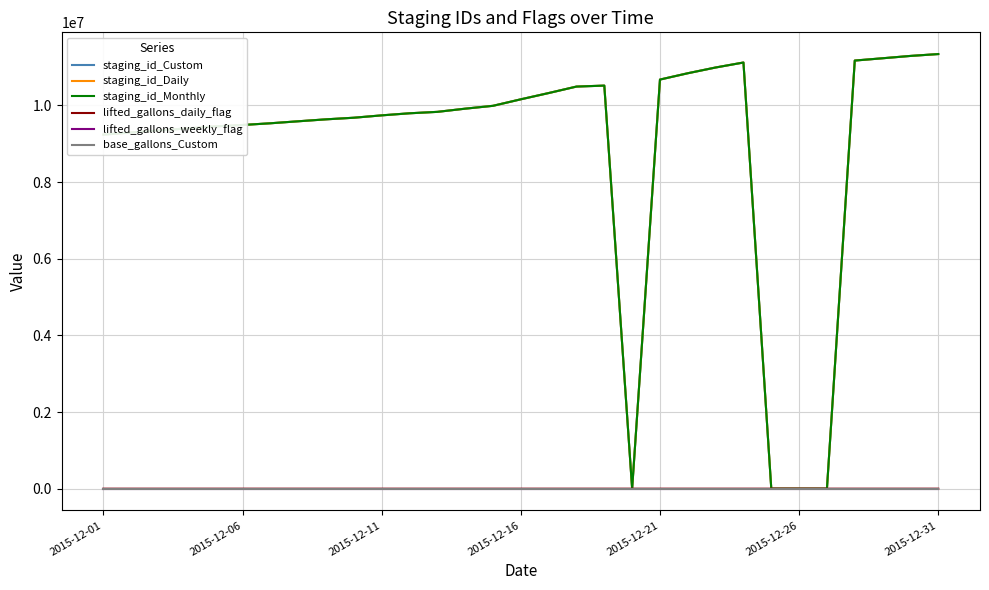

What is the greatest value displayed?

11339619